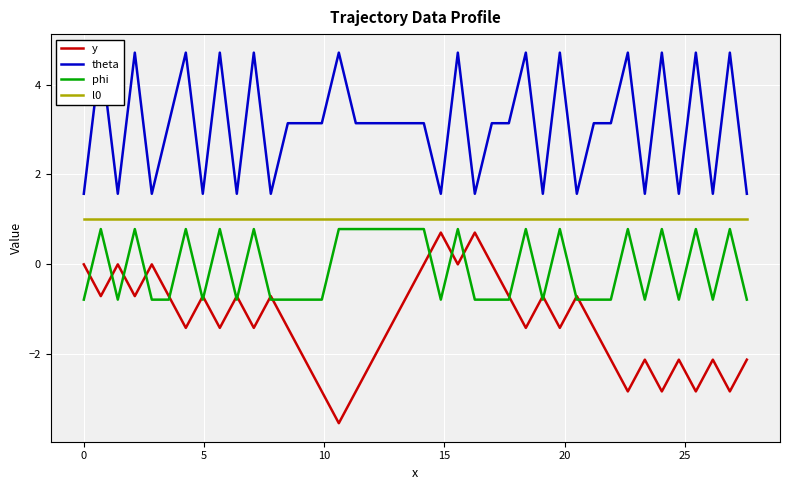

How many data points does each series have?

40